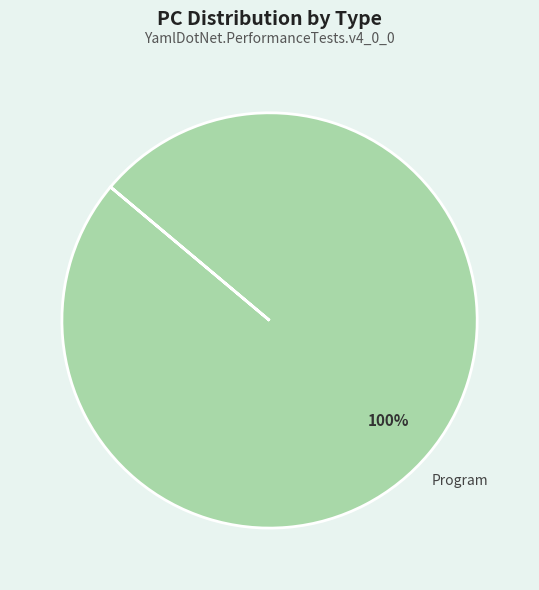

Does Program account for over 50% of the chart?

Yes